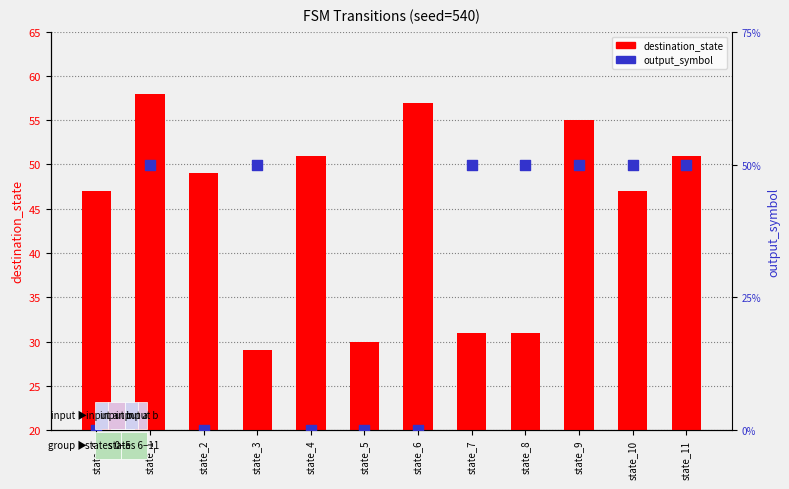

At which category is the sum across all series the highest?

state_1